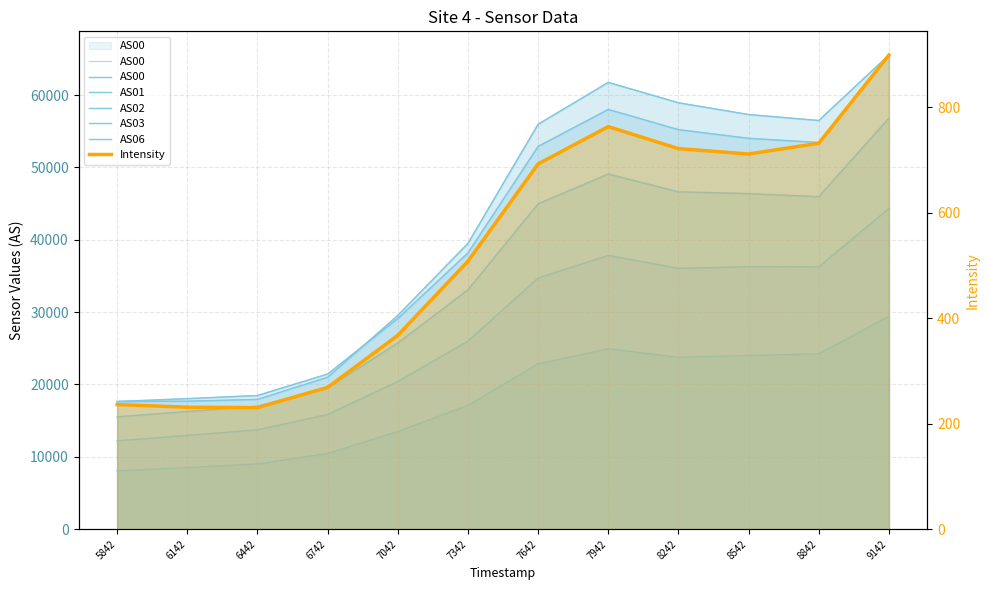

Where is the first local maximum for AS00?

7942